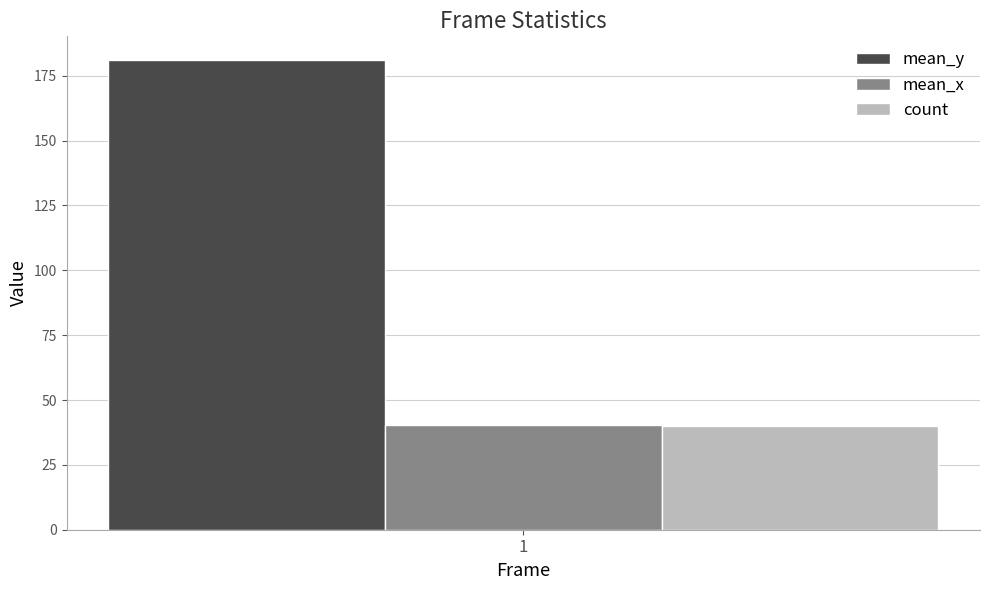

What is the highest value of the mean_y series?

181.2